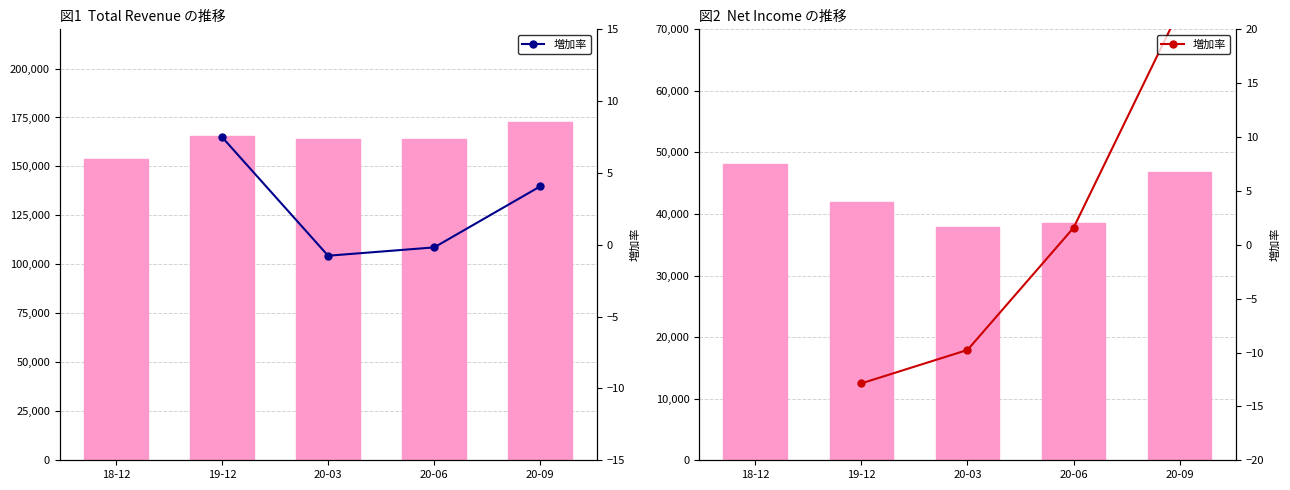

Where does the Total Revenue series first go above 164100?

19-12